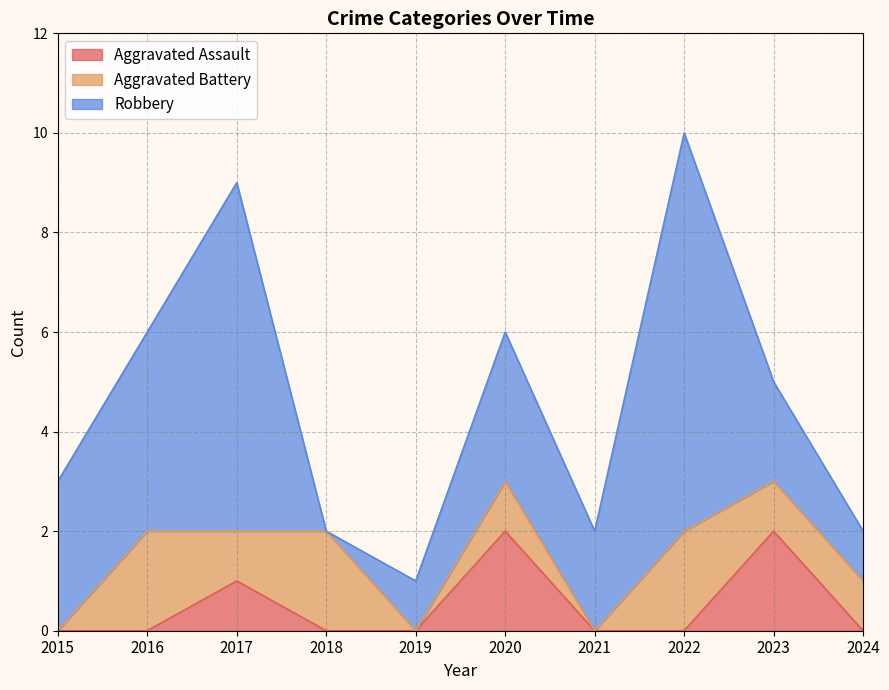

Reading left to right, extract all data points from this chart.

Aggravated Assault: 2015=0	2016=0	2017=1	2018=0	2019=0	2020=2	2021=0	2022=0	2023=2	2024=0
Aggravated Battery: 2015=0	2016=2	2017=1	2018=2	2019=0	2020=1	2021=0	2022=2	2023=1	2024=1
Robbery: 2015=3	2016=4	2017=7	2018=0	2019=1	2020=3	2021=2	2022=8	2023=2	2024=1